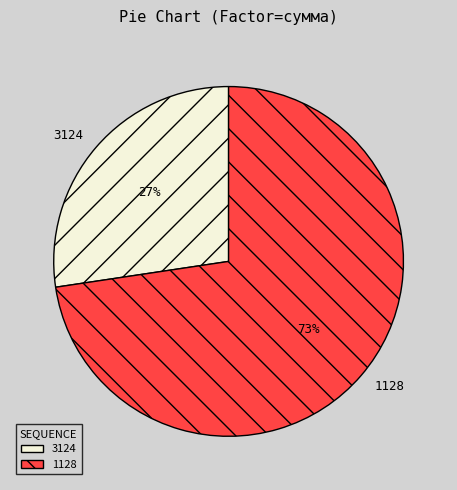

True or false: 3124 accounts for 27% of the total.

True